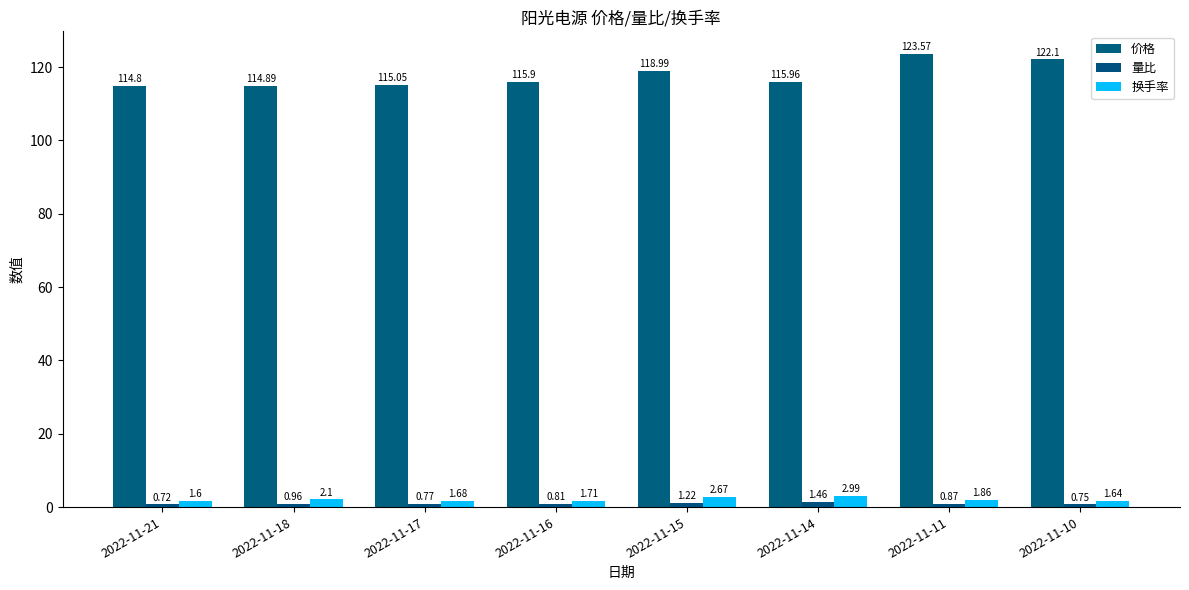

What are all the series names shown in the legend?

价格, 量比, 换手率